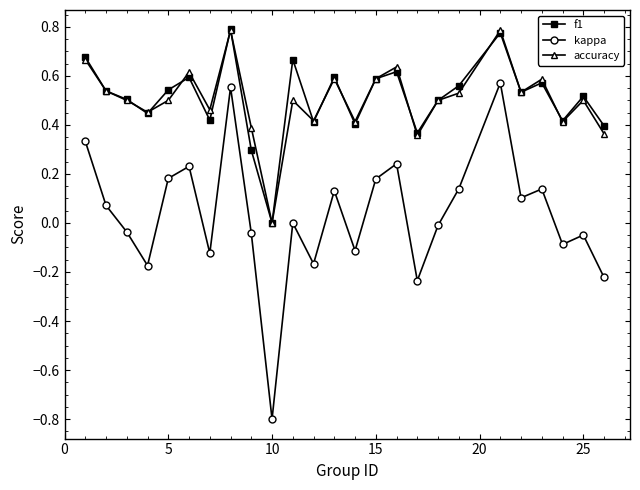

What are all the series names shown in the legend?

f1, kappa, accuracy